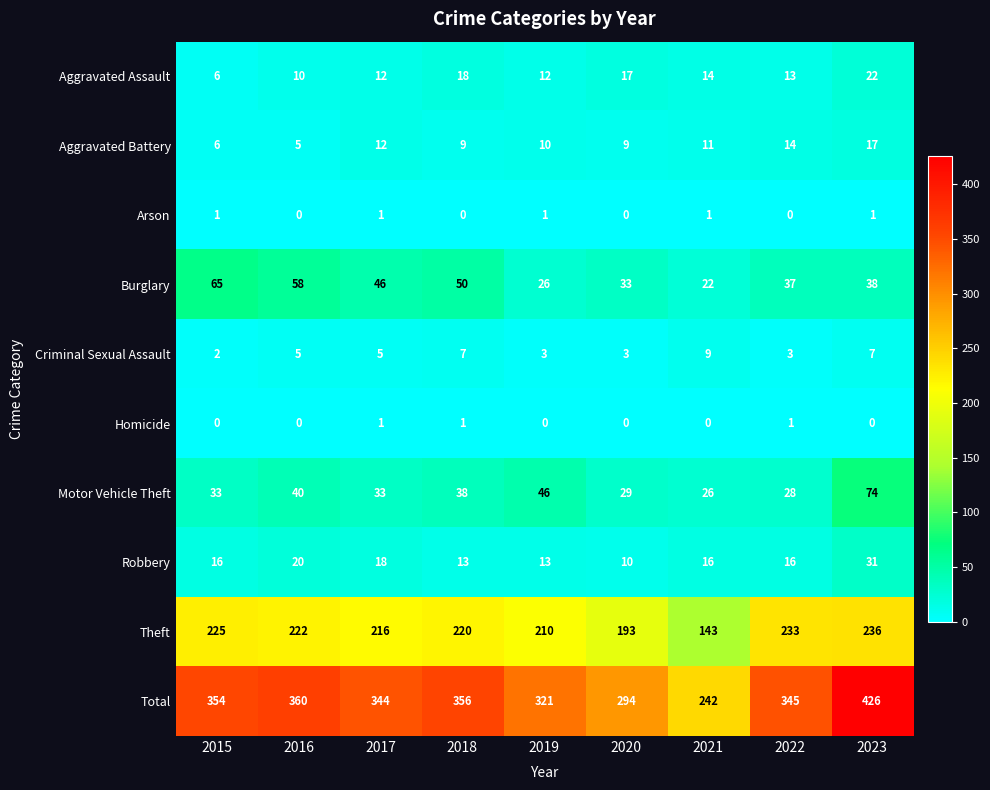

Between 2017 and 2020, which series saw the biggest shift?

Total